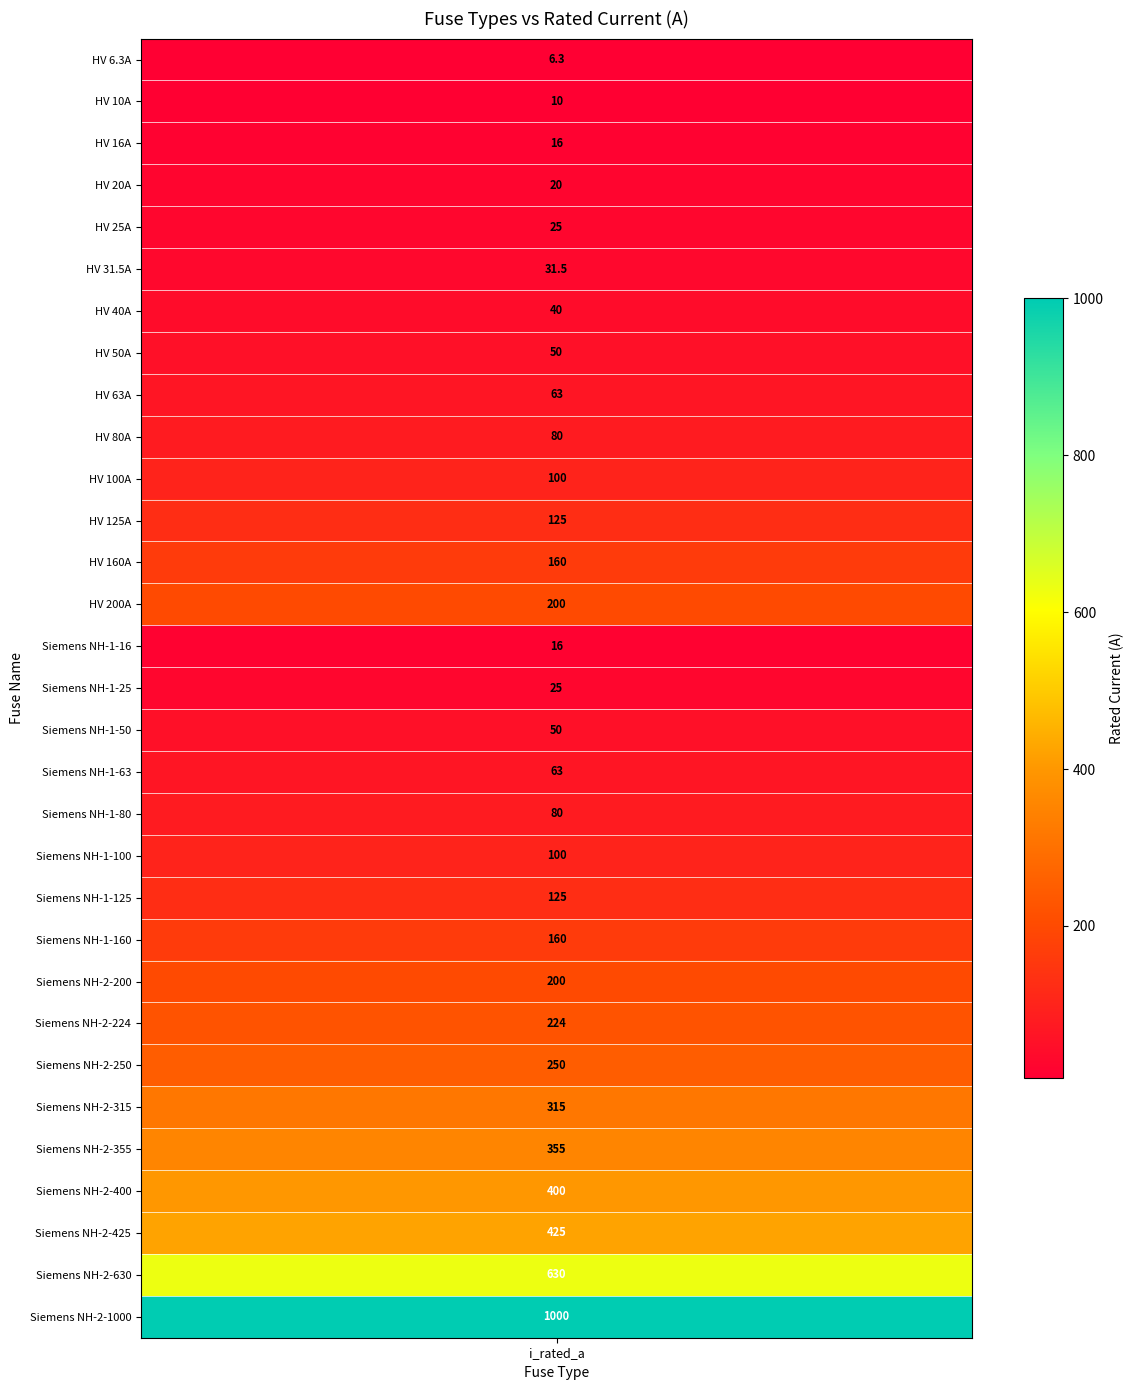

Reading left to right, transcribe all the data shown in this chart.

6.3	10.0	16.0	20.0	25.0	31.5	40.0	50.0	63.0	80.0	100.0	125.0	160.0	200.0	16.0	25.0	50.0	63.0	80.0	100.0	125.0	160.0	200.0	224.0	250.0	315.0	355.0	400.0	425.0	630.0	1000.0